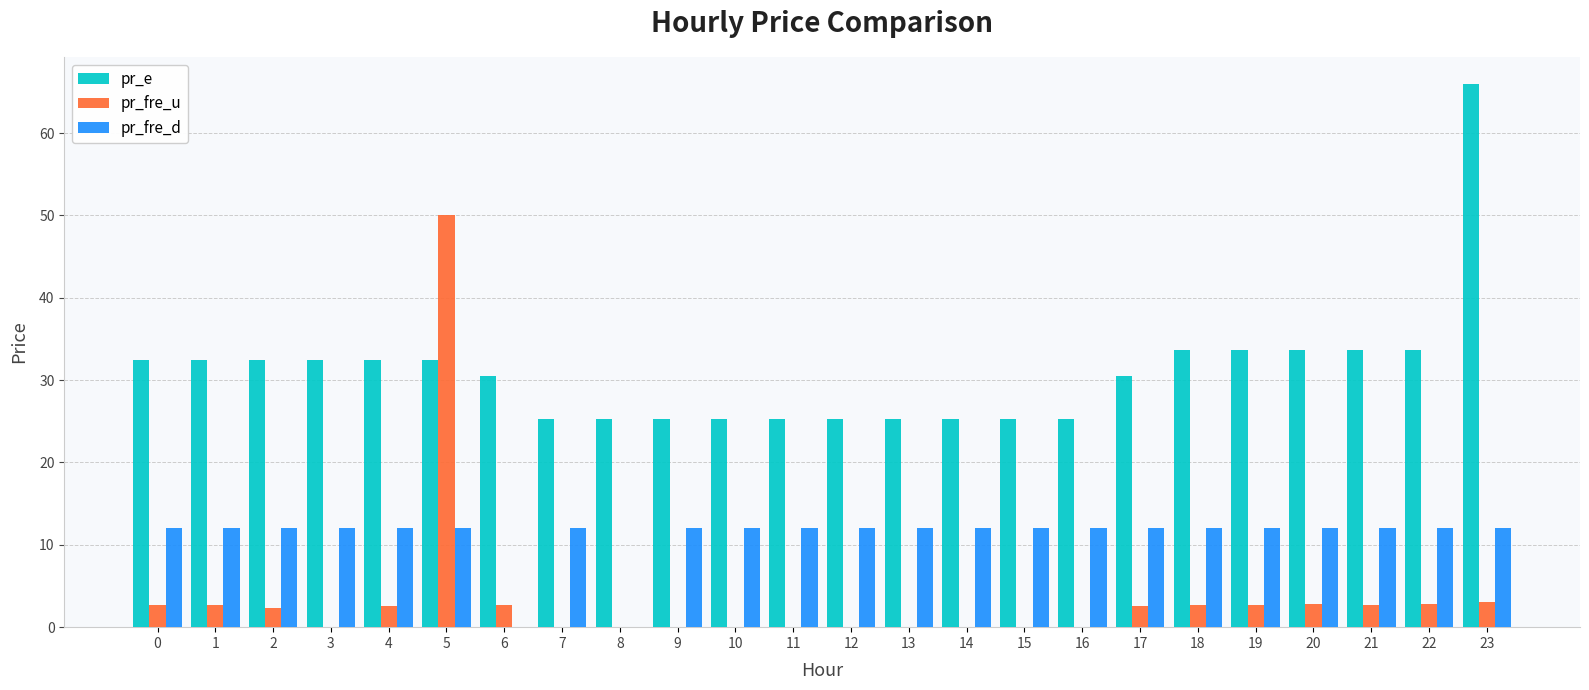

At which category is the sum across all series the highest?

5